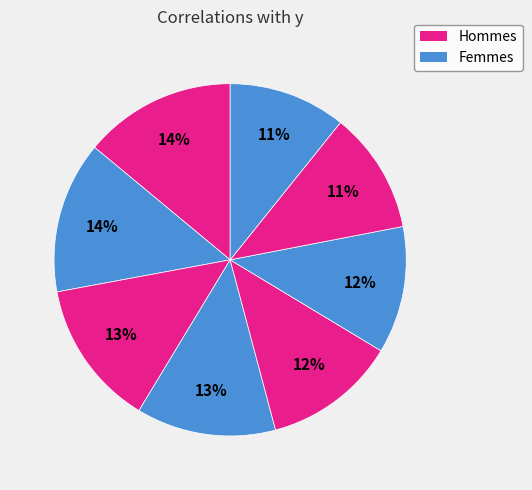

To the nearest percent, what is the average slice percentage?

12%